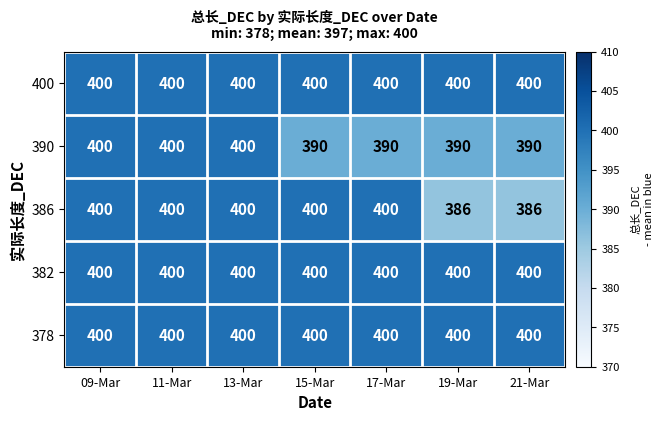

What is the maximum value for 382?

400